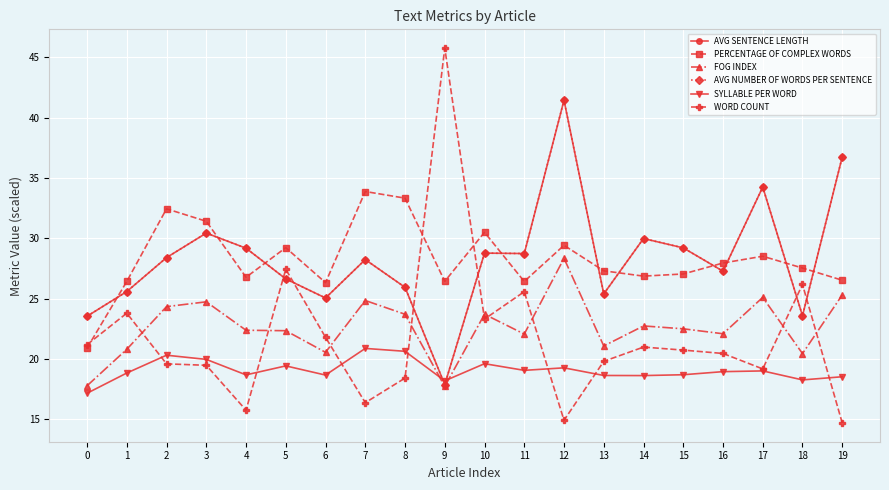

Is this an area chart (filled region under the line)?

No